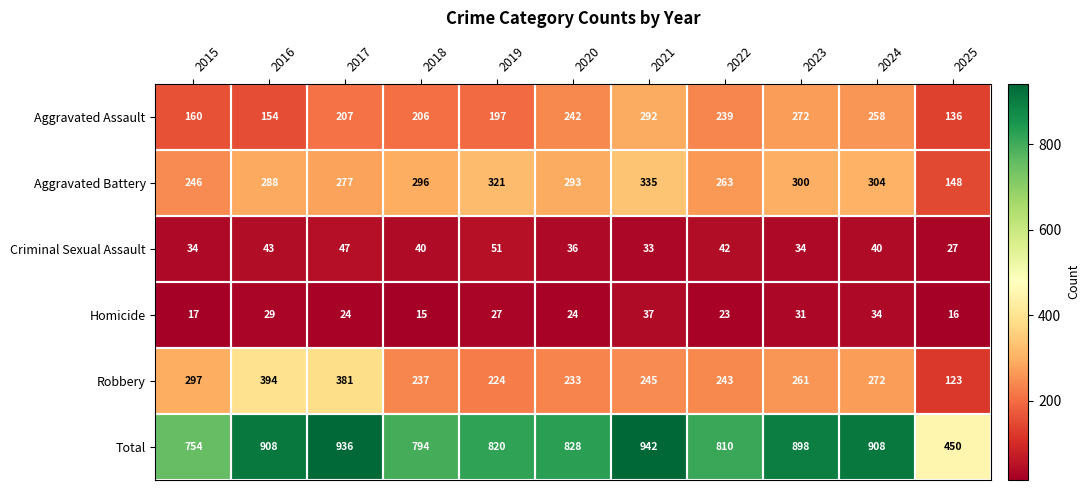

Where is Aggravated Assault nearest to the value 214?

2017